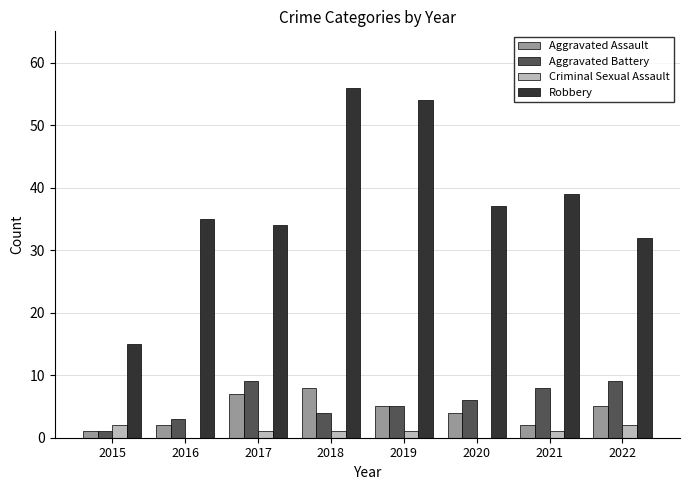

Does the chart contain stacked bars?

No